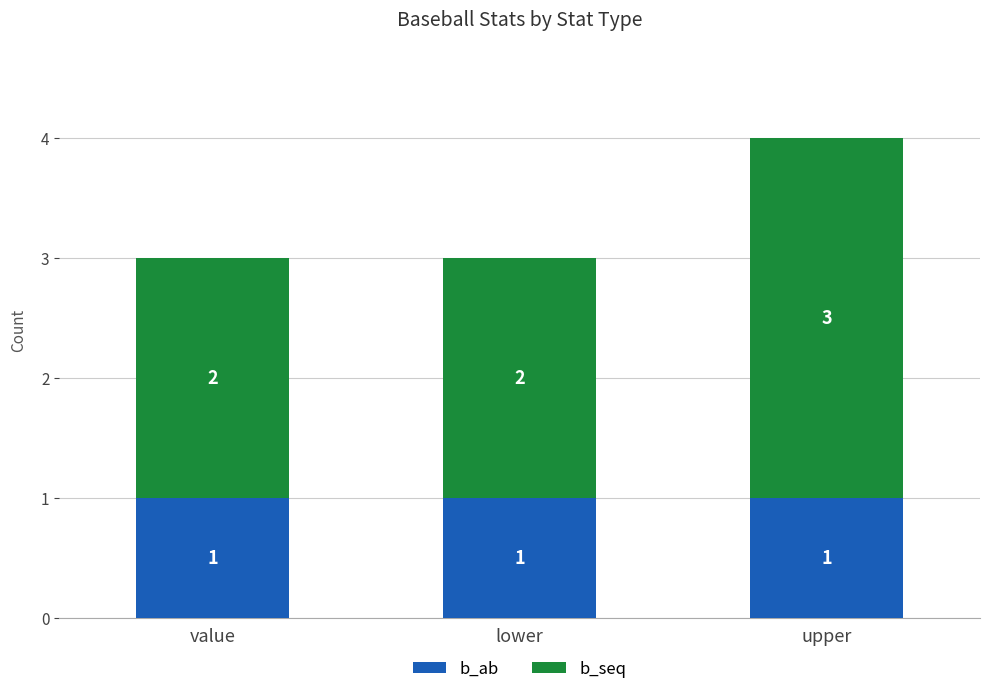

At which category is the sum across all series the highest?

upper